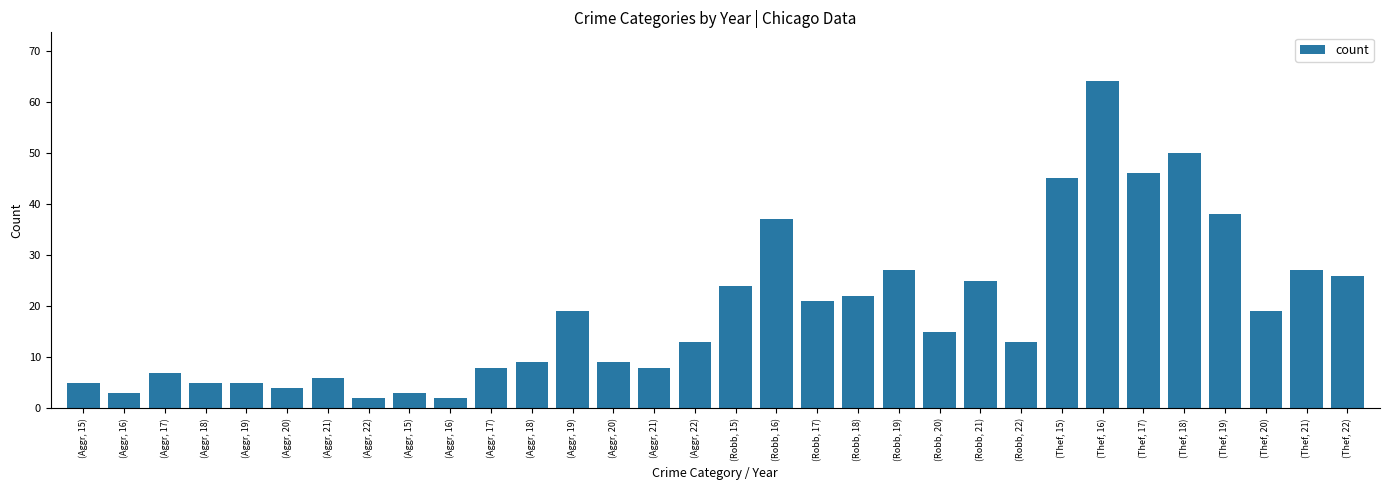

How many data points does each series have?

32